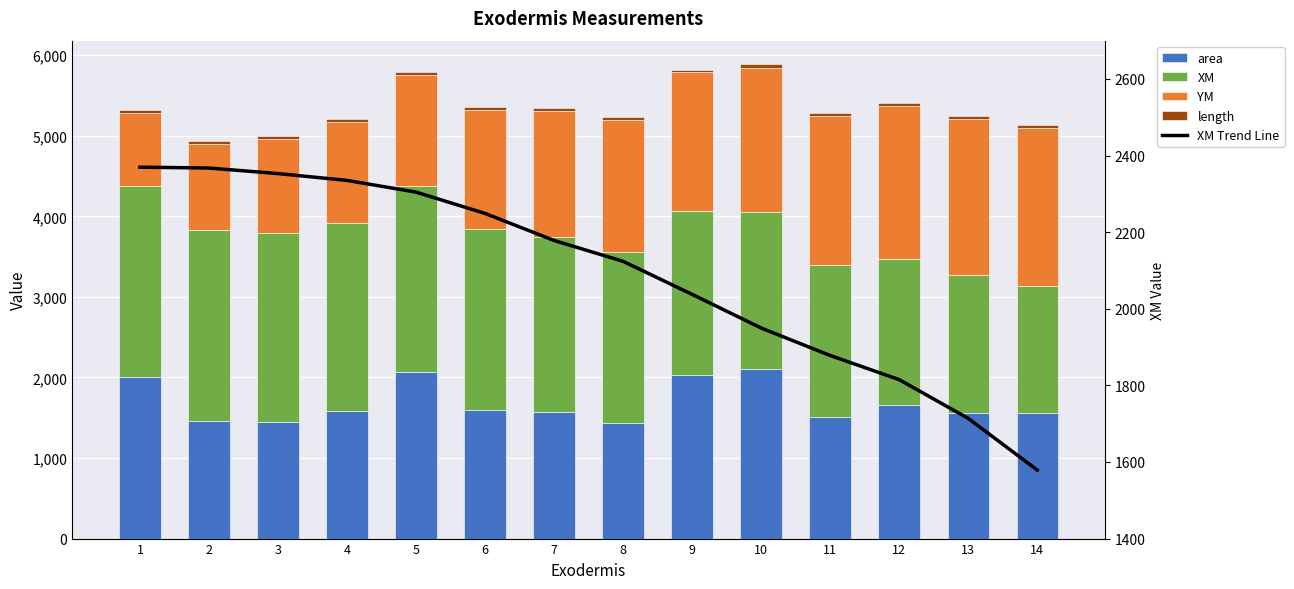

What is the value of the XM Trend Line bar at the 14th from the left?

1578.9